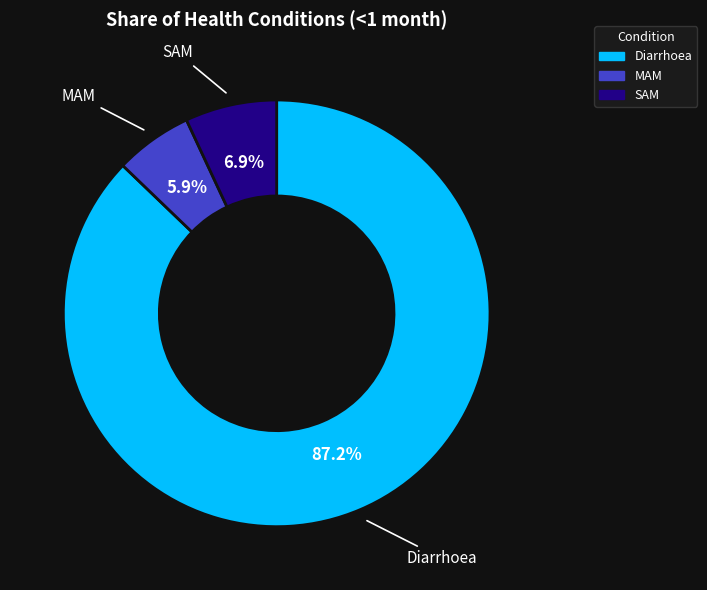

To the nearest percent, what is the difference between the largest and smallest slice percentages?

81%